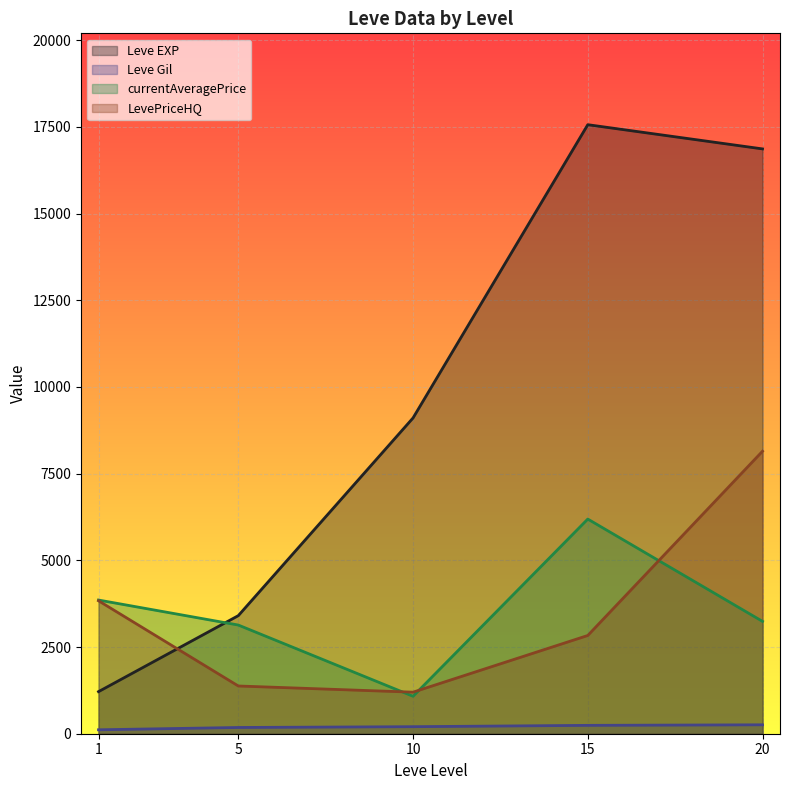

Which series has the largest range (max minus min)?

Leve EXP